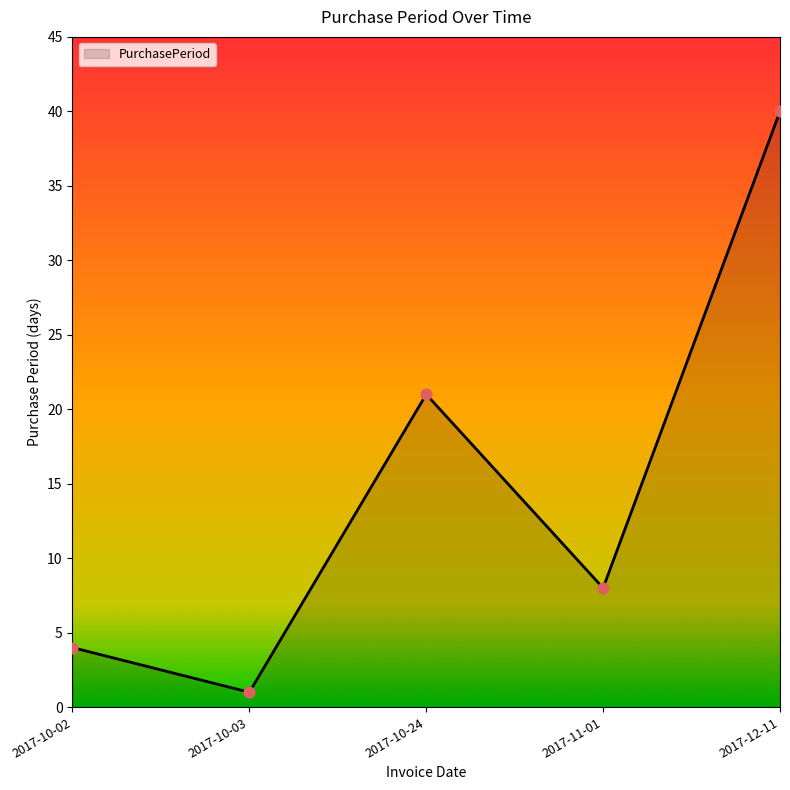

What is the change in value from 2017-10-02 to 2017-10-03?

-3